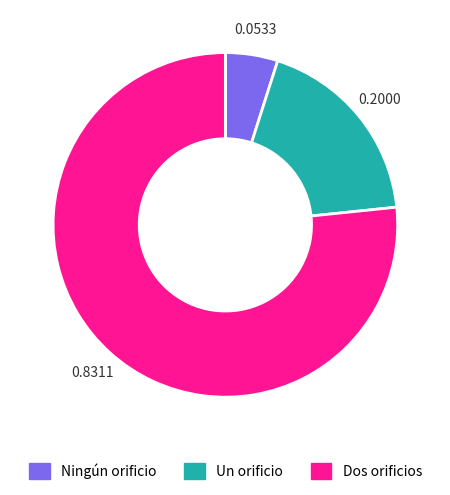

True or false: Un orificio accounts for 31% of the total.

False